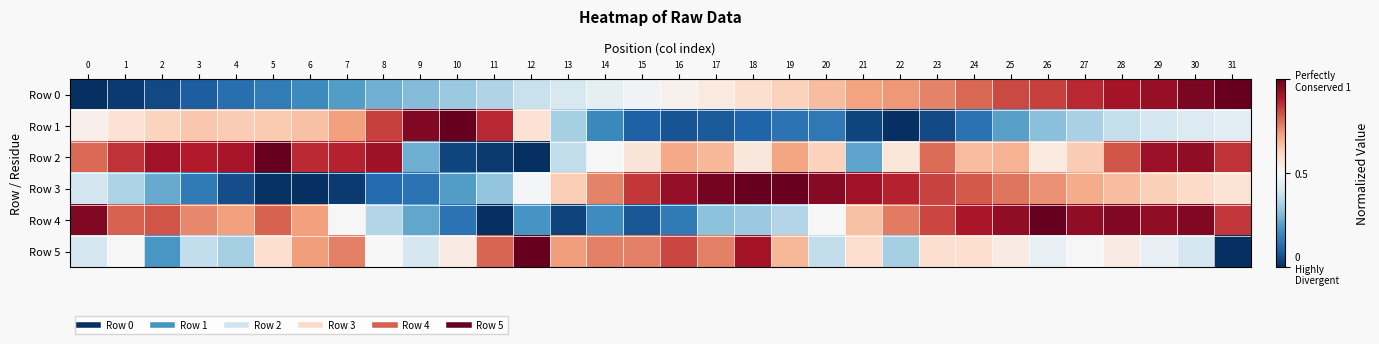

Reading right to left, transcribe all the data shown in this chart.

Row 0: 31=1.0	30=1.0	29=0.9	28=0.9	27=0.9	26=0.8	25=0.8	24=0.8	23=0.7	22=0.7	21=0.7	20=0.7	19=0.6	18=0.6	17=0.5	16=0.5	15=0.5	14=0.5	13=0.4	12=0.4	11=0.3	10=0.3	9=0.3	8=0.3	7=0.2	6=0.2	5=0.2	4=0.1	3=0.1	2=0.0	1=0.0	0=0.0
Row 1: 31=0.4	30=0.4	29=0.4	28=0.4	27=0.3	26=0.3	25=0.2	24=0.1	23=0.0	22=0.0	21=0.0	20=0.1	19=0.1	18=0.1	17=0.1	16=0.1	15=0.1	14=0.2	13=0.3	12=0.6	11=0.9	10=1.0	9=1.0	8=0.8	7=0.7	6=0.6	5=0.6	4=0.6	3=0.6	2=0.6	1=0.6	0=0.5
Row 2: 31=0.9	30=0.9	29=0.9	28=0.8	27=0.6	26=0.5	25=0.7	24=0.7	23=0.8	22=0.6	21=0.2	20=0.6	19=0.7	18=0.6	17=0.7	16=0.7	15=0.6	14=0.5	13=0.4	12=0.0	11=0.0	10=0.0	9=0.3	8=0.9	7=0.9	6=0.9	5=1.0	4=0.9	3=0.9	2=0.9	1=0.9	0=0.8
Row 3: 31=0.6	30=0.6	29=0.6	28=0.7	27=0.7	26=0.7	25=0.8	24=0.8	23=0.8	22=0.9	21=0.9	20=1.0	19=1.0	18=1.0	17=1.0	16=0.9	15=0.9	14=0.7	13=0.6	12=0.5	11=0.3	10=0.2	9=0.1	8=0.1	7=0.0	6=0.0	5=0.0	4=0.1	3=0.1	2=0.2	1=0.3	0=0.4
Row 4: 31=0.9	30=1.0	29=0.9	28=1.0	27=0.9	26=1.0	25=0.9	24=0.9	23=0.8	22=0.8	21=0.6	20=0.5	19=0.4	18=0.3	17=0.3	16=0.1	15=0.1	14=0.2	13=0.0	12=0.2	11=0.0	10=0.1	9=0.2	8=0.4	7=0.5	6=0.7	5=0.8	4=0.7	3=0.7	2=0.8	1=0.8	0=1.0
Row 5: 31=0.0	30=0.4	29=0.5	28=0.5	27=0.5	26=0.5	25=0.5	24=0.6	23=0.6	22=0.3	21=0.6	20=0.4	19=0.7	18=0.9	17=0.8	16=0.8	15=0.8	14=0.8	13=0.7	12=1.0	11=0.8	10=0.5	9=0.4	8=0.5	7=0.8	6=0.7	5=0.6	4=0.3	3=0.4	2=0.2	1=0.5	0=0.4